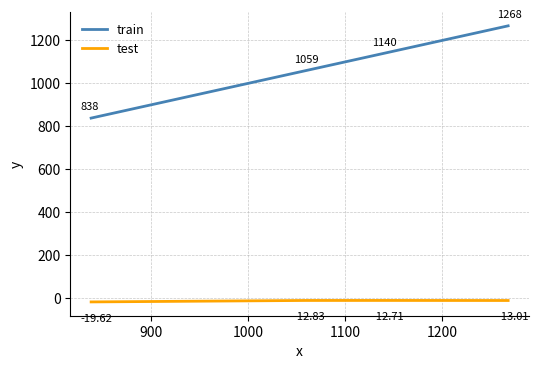

True or false: train and test intersect in this chart.

False